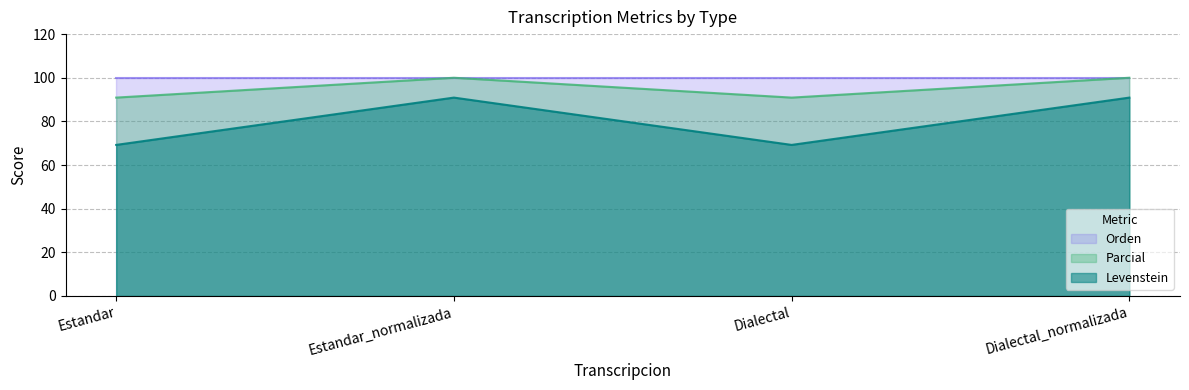

Which label corresponds to the largest value in the chart?

Estandar_normalizada